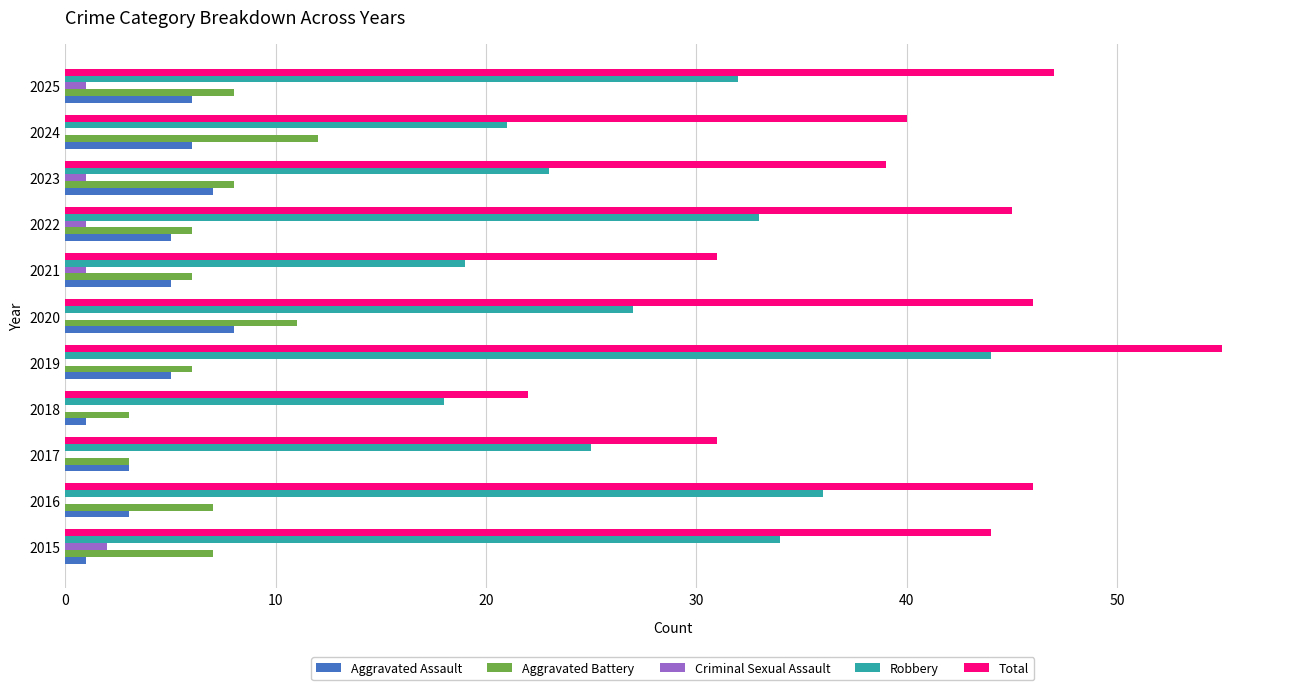

What is the sum of all Aggravated Battery values?

77